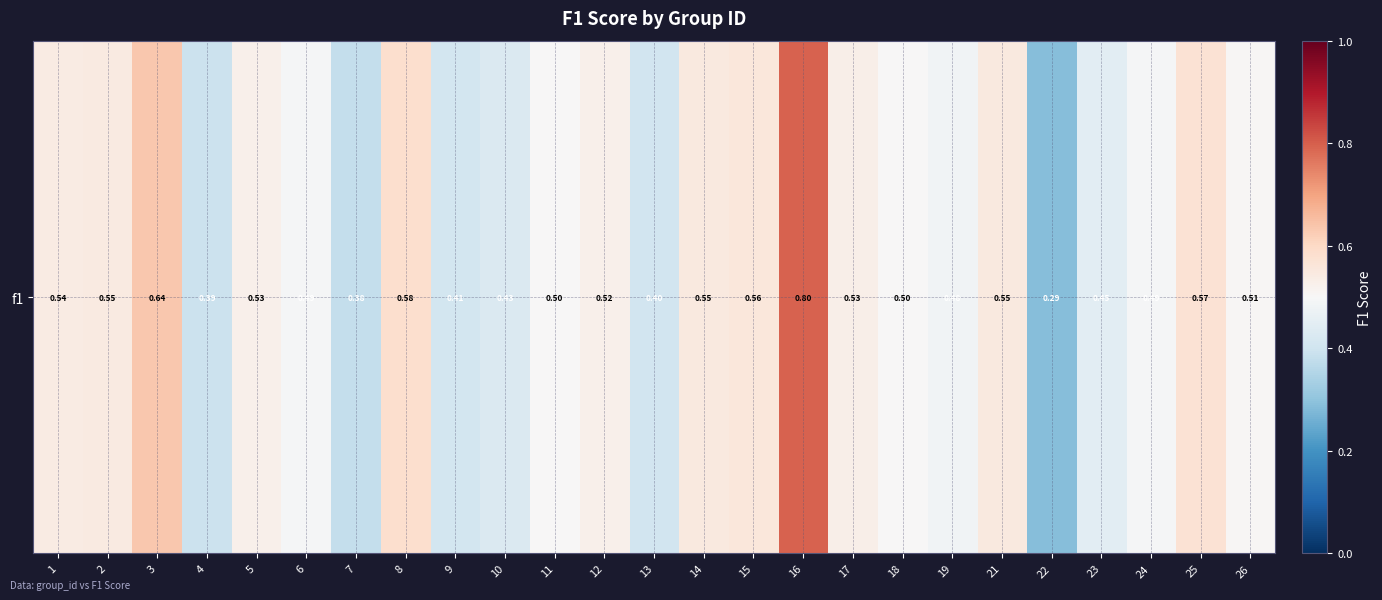

What is the average value?

0.5